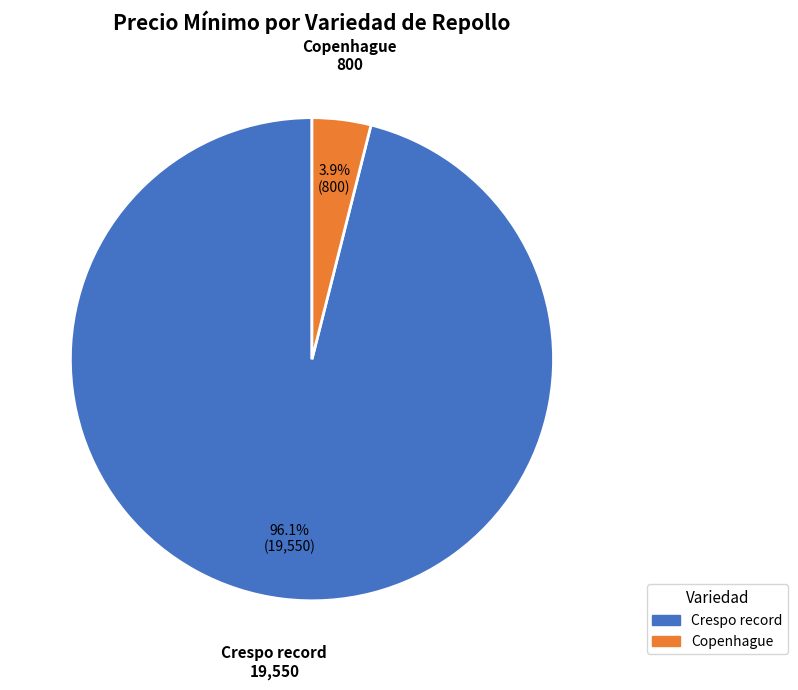

Is there a majority slice in this chart?

Yes